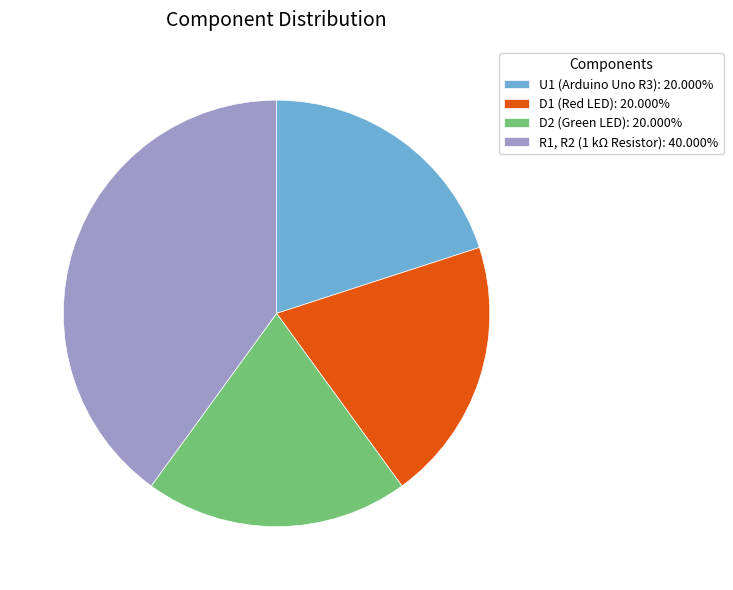

The U1 slice represents 29% of the pie. True or false?

False